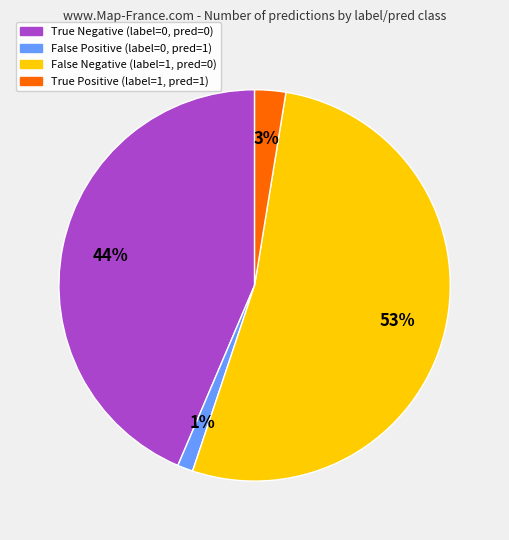

Count the number of slices in the pie.

4